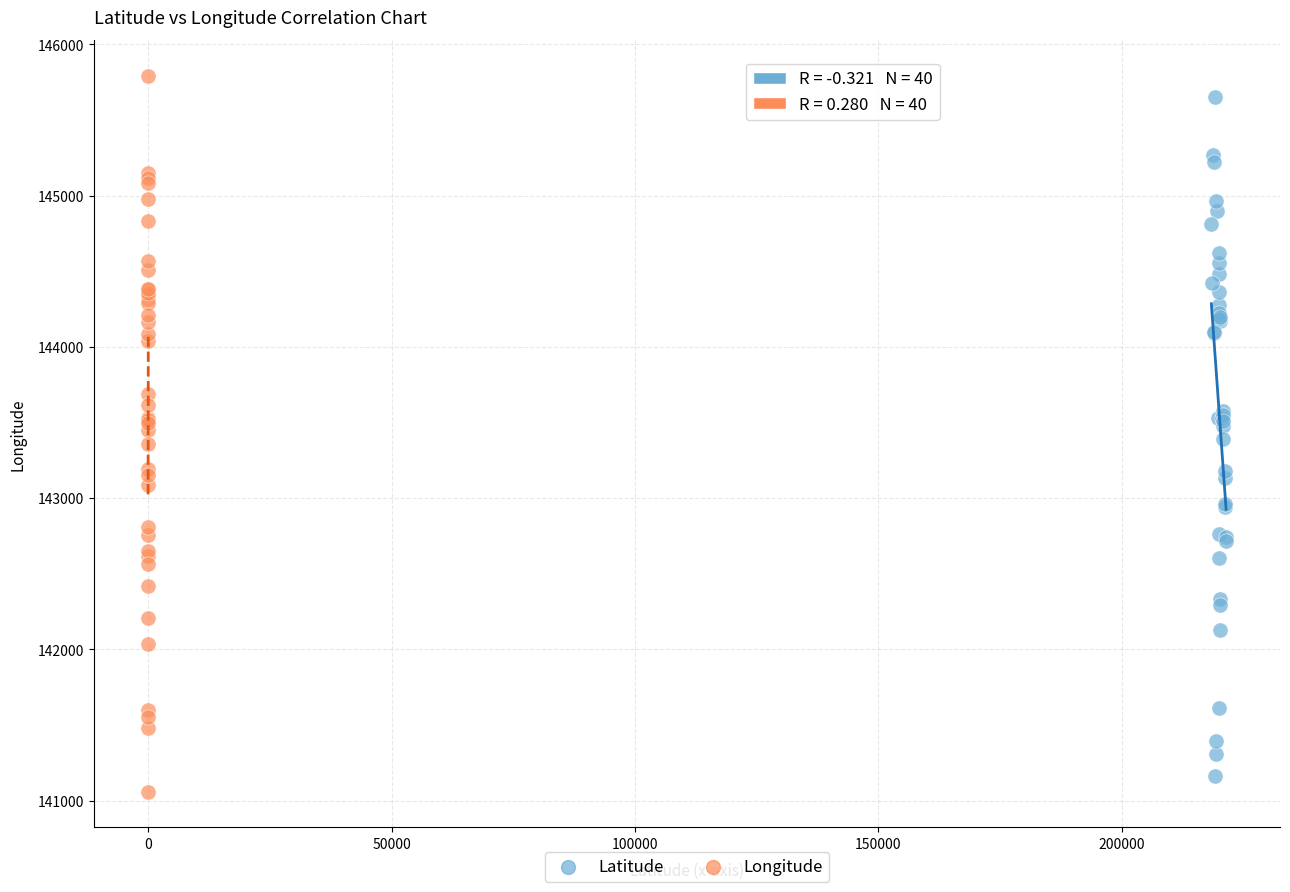

What are all the series names shown in the legend?

Latitude, Longitude